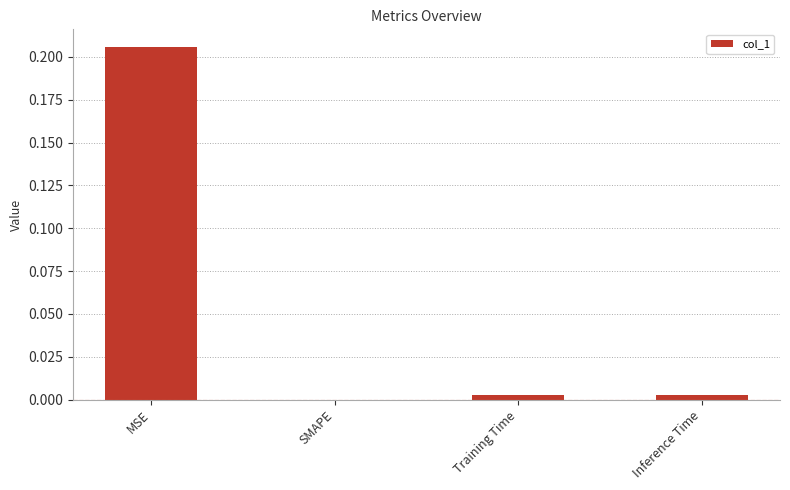

At which label is the value closest to 0?

SMAPE